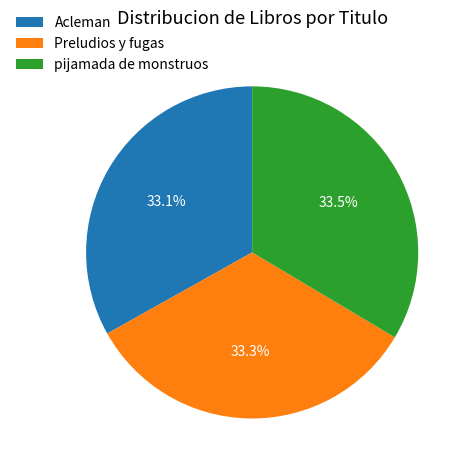

Approximately how many times larger is the value at Acleman compared to Preludios y fugas?

1.0